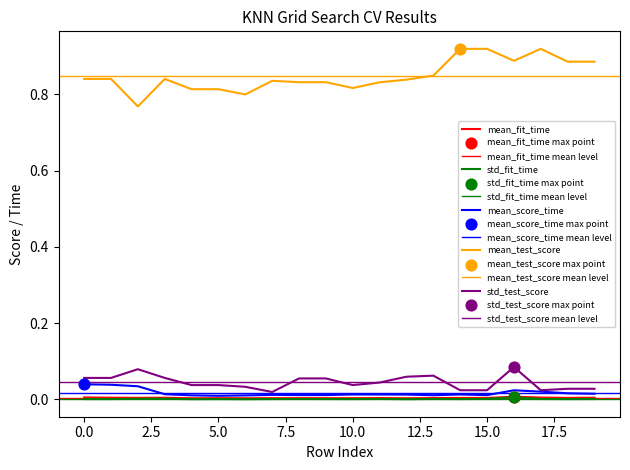

Which series has the largest total across all categories?

mean_test_score